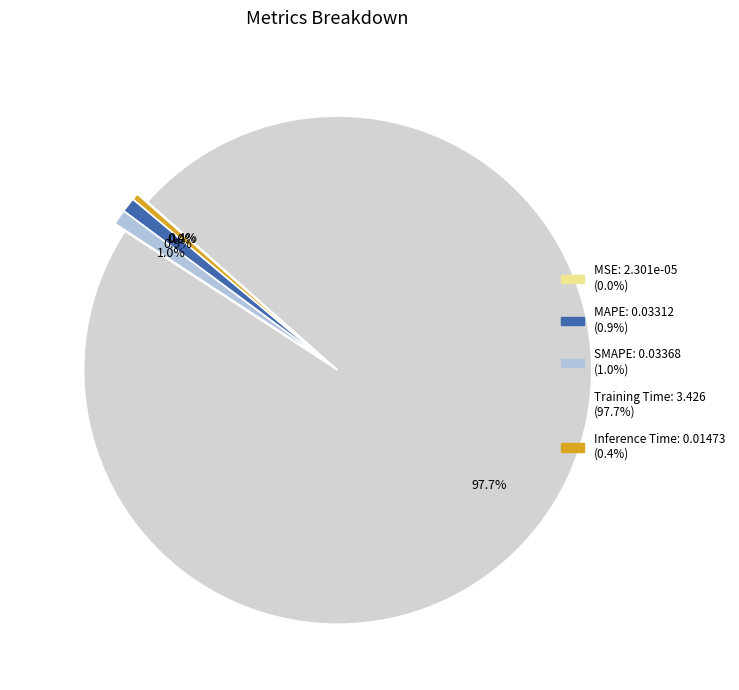

Rank the categories by value from lowest to highest.

MSE, Inference Time, MAPE, SMAPE, Training Time